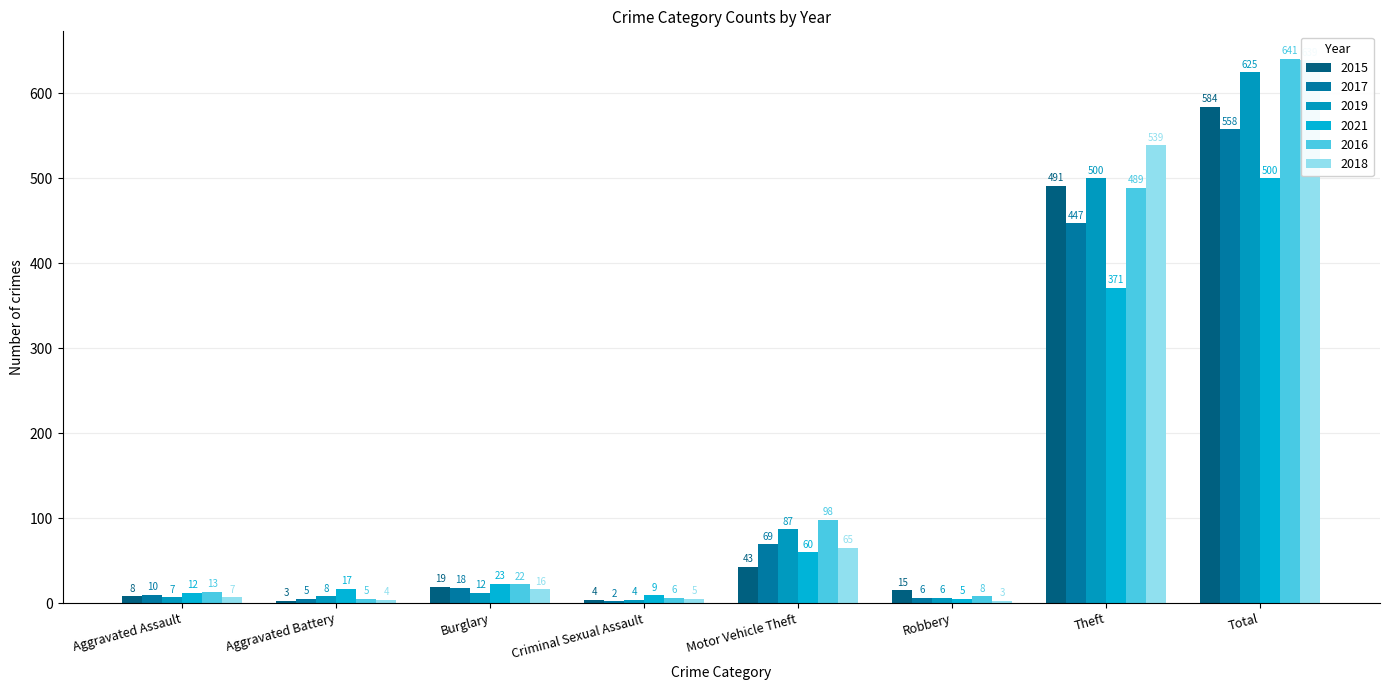

Where does the 2015 series first go above 19?

Motor Vehicle Theft